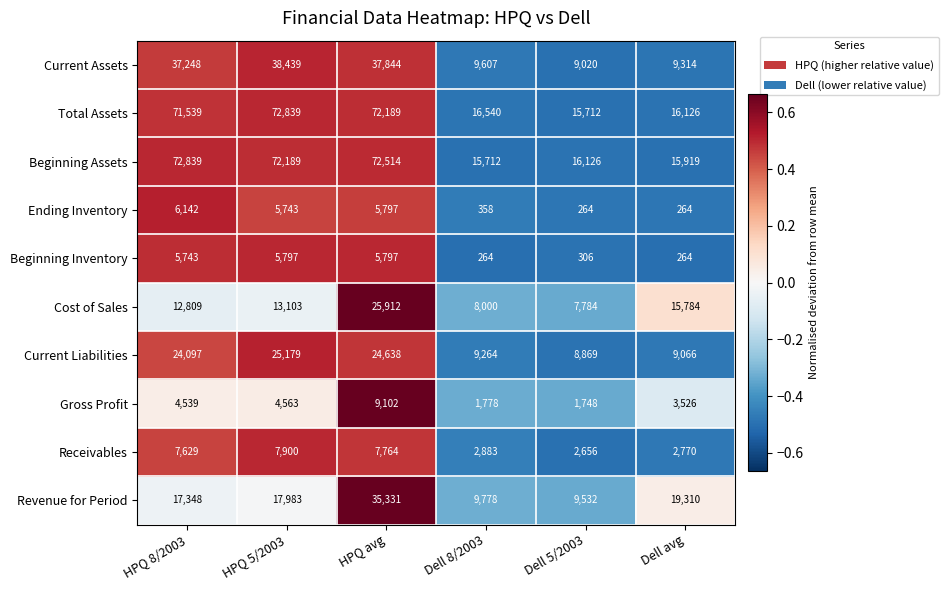

What is the maximum value for Receivables?

7900